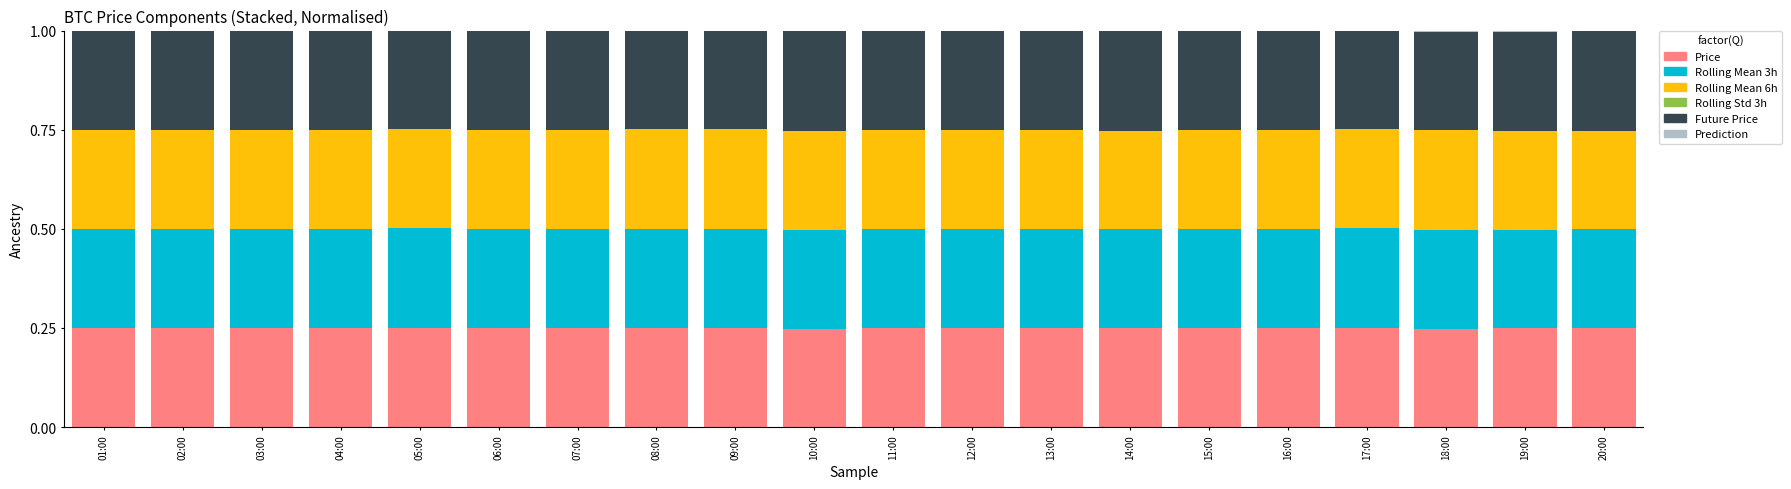

What is the label of the 7th bar from the left?

07:00